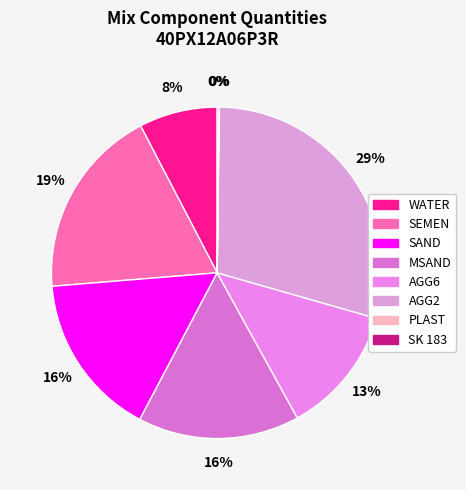

What percentage is NOT represented by PLAST?

100.0%